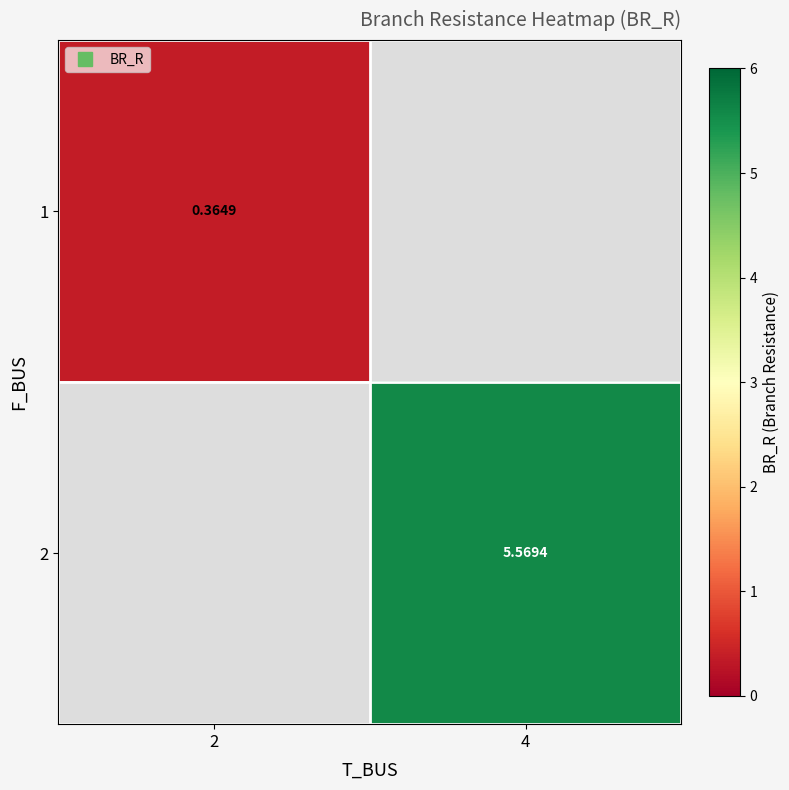

How many categories are shown in the chart?

2